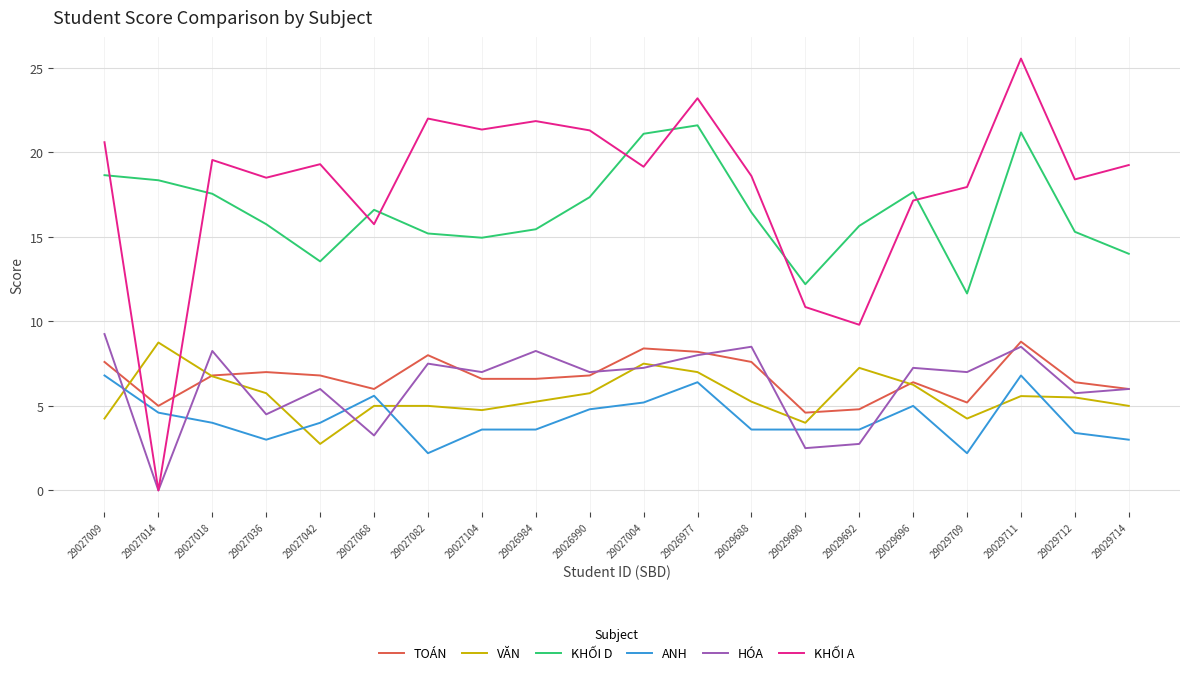

What is the highest value of the KHỐI D series?

21.6